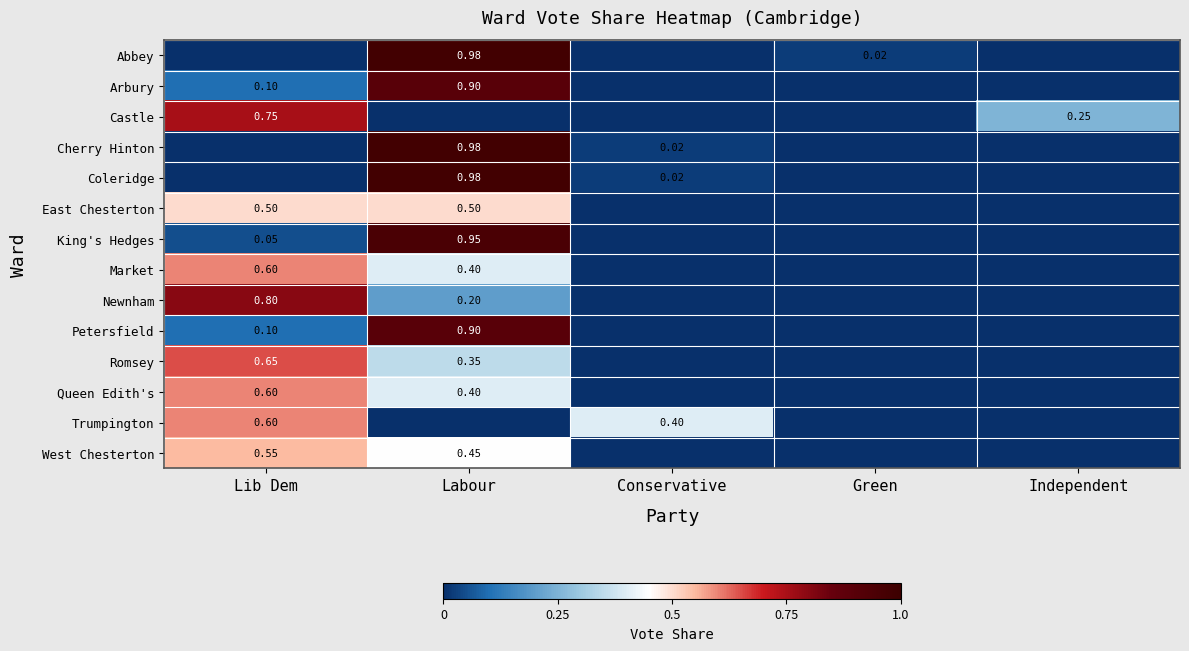

What is the difference between the maximum and minimum values in the Trumpington series?

0.6